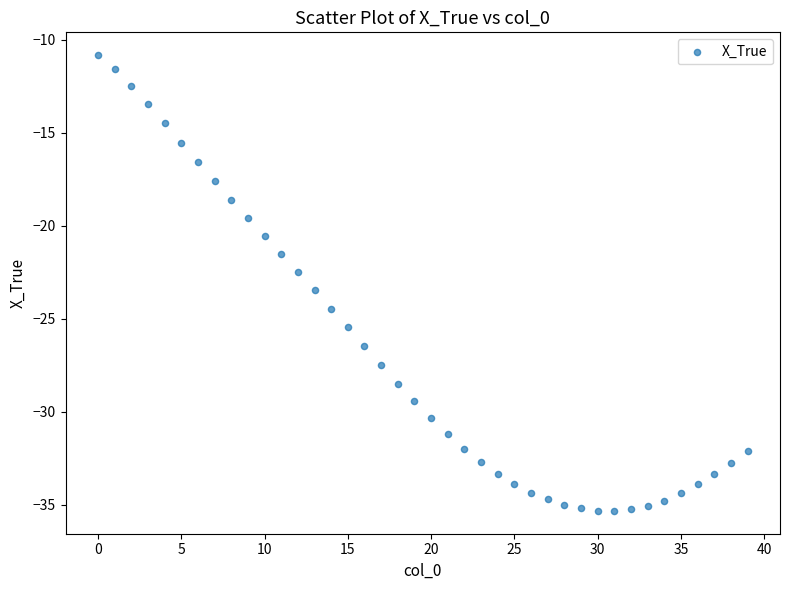

What is the range of Y values (max minus min)?

24.5